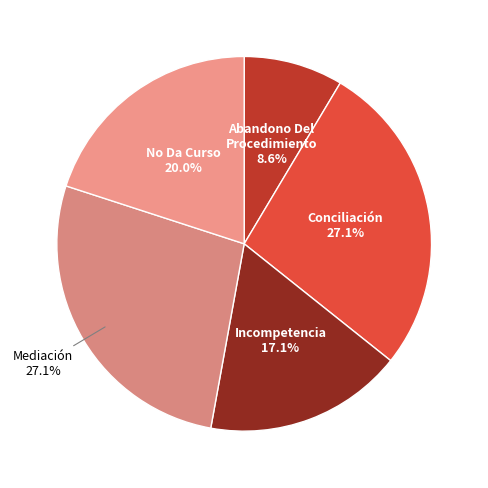

Does Incompetencia represent more than half of the total?

No